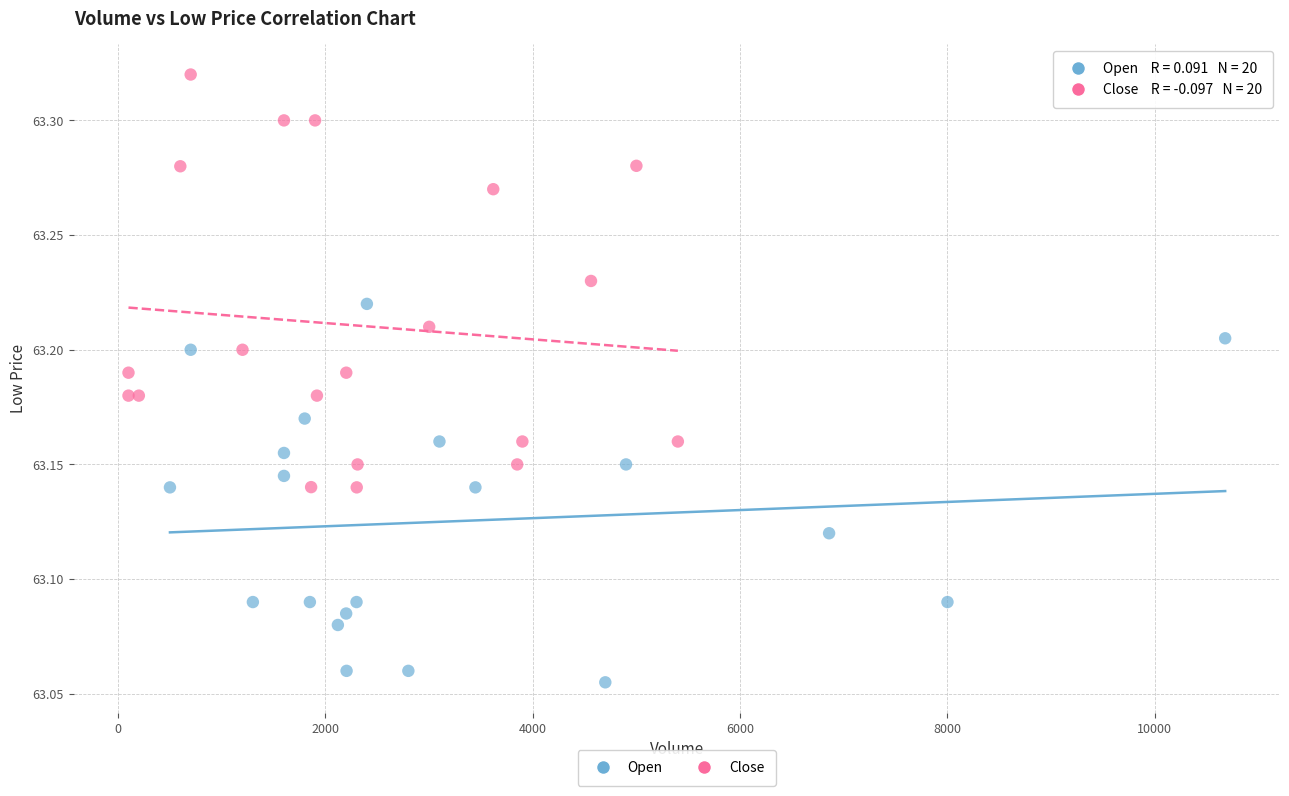

Which series reaches the minimum Y coordinate?

Open